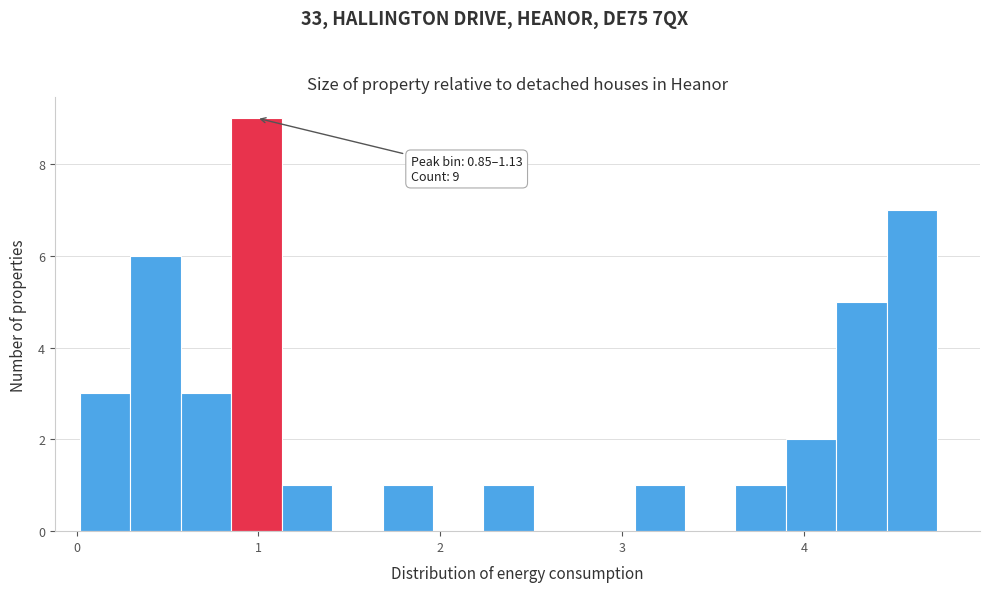

Around what value on the x-axis is the tallest bar? Give the approximate position of its centre, as read against the axis.

1.0